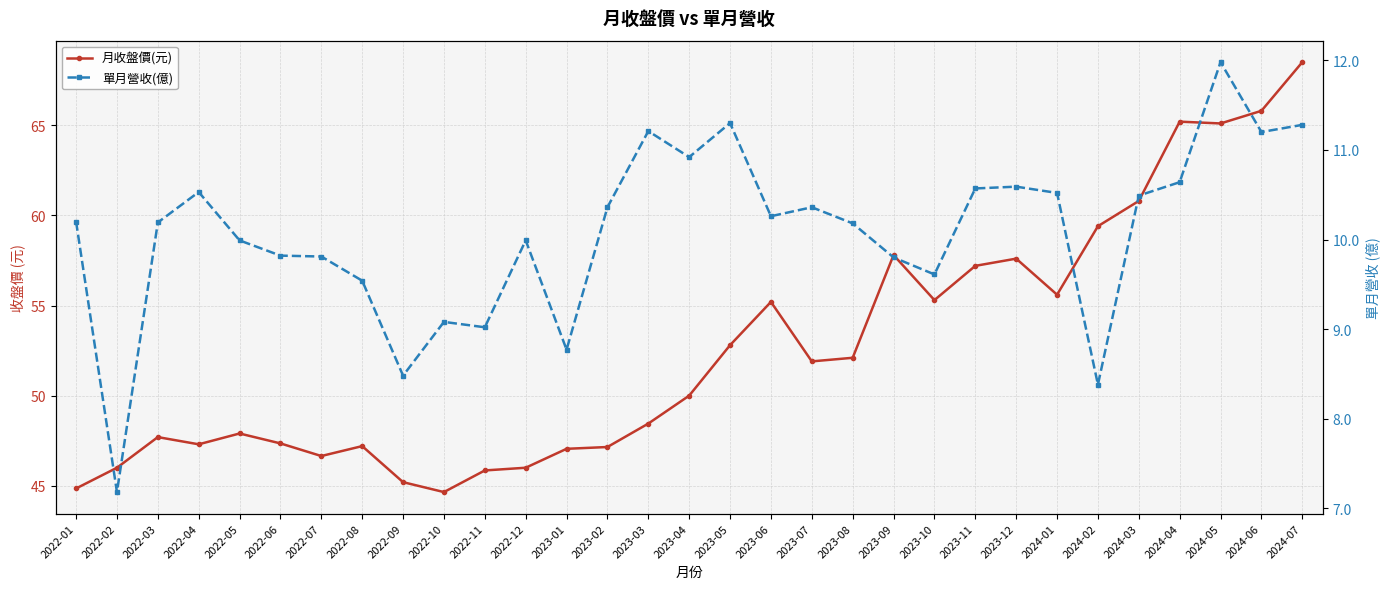

Which series has the largest total across all categories?

月收盤價(元)